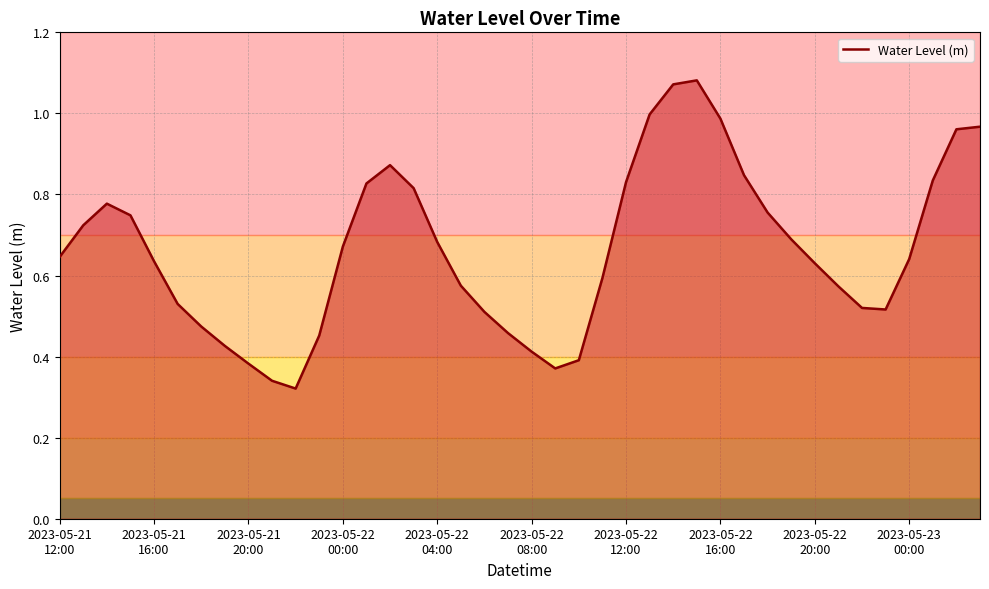

What is the difference between the maximum and second lowest values?

0.7